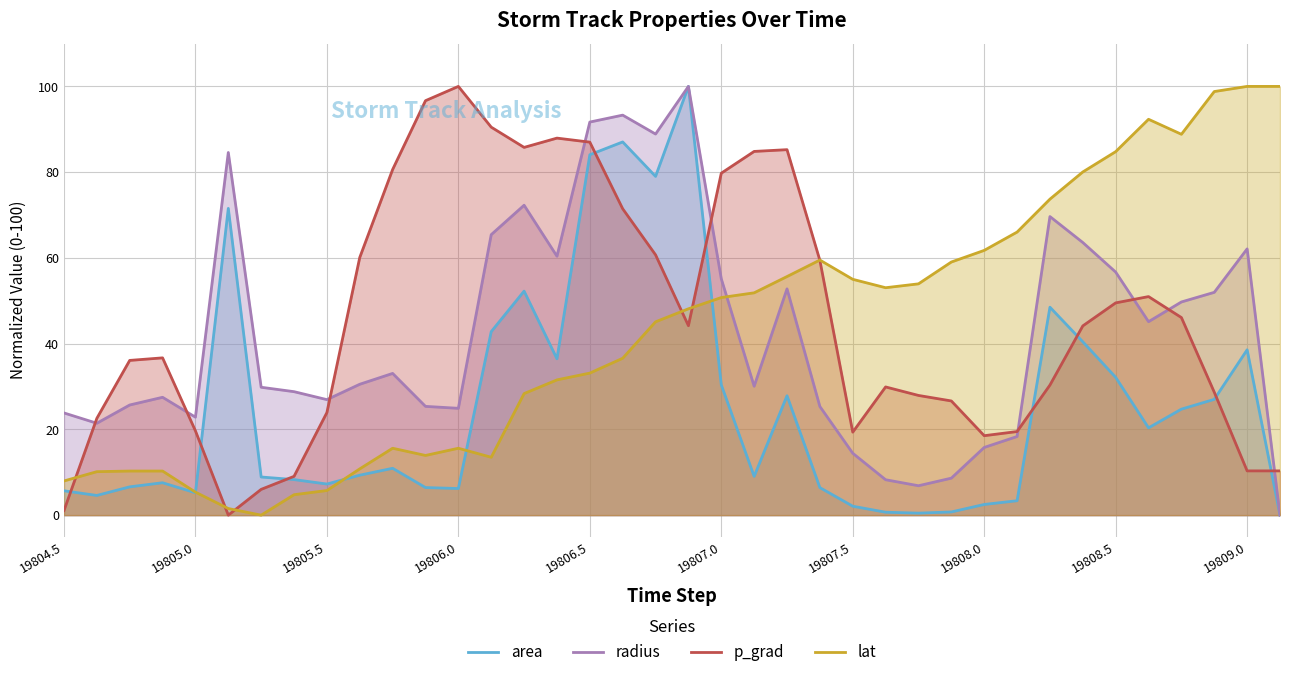

How many categories are shown in the chart?

38